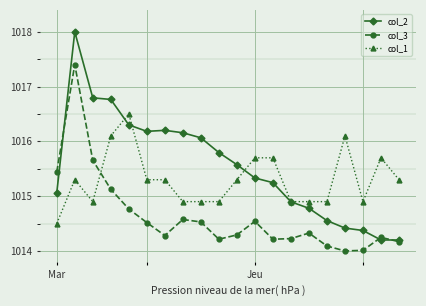

Which series has the largest total across all categories?

col_2